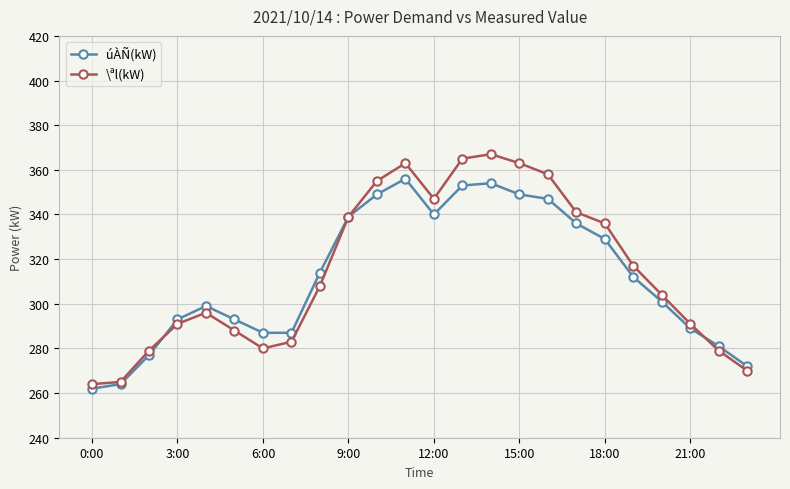

Which series has the largest range (max minus min)?

\ªl(kW)